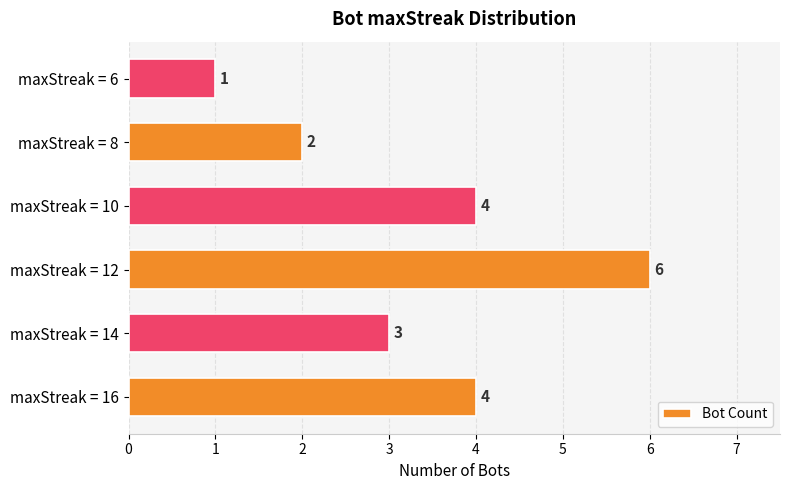

What is the average value?

3